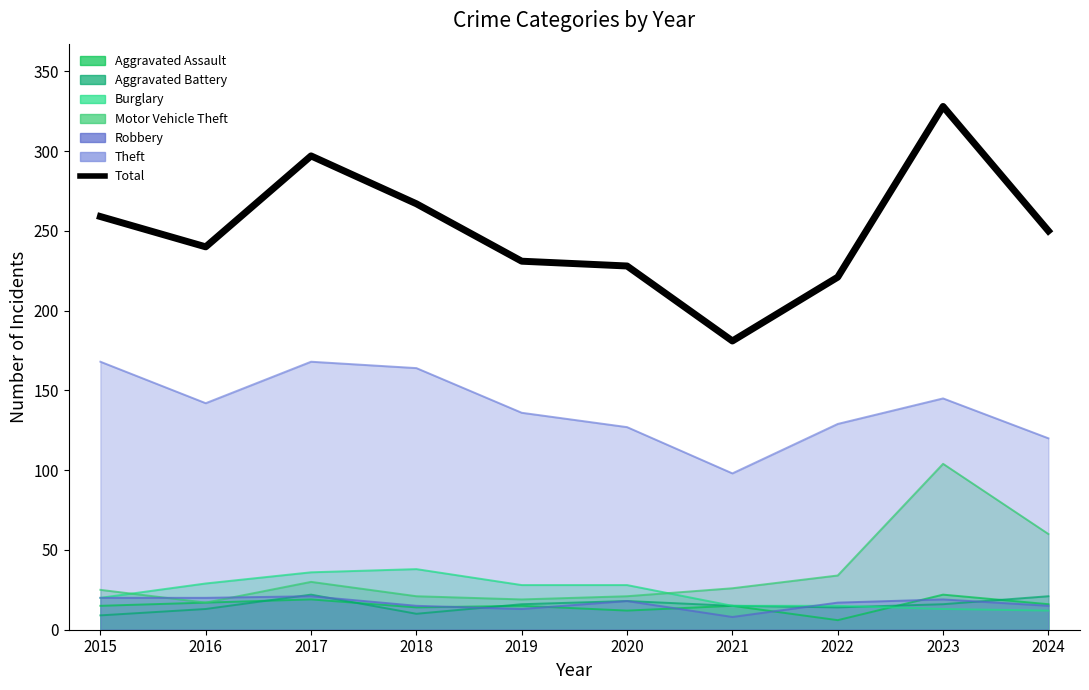

How many points are lower than both their immediate neighbors (excluding endpoints)?

2